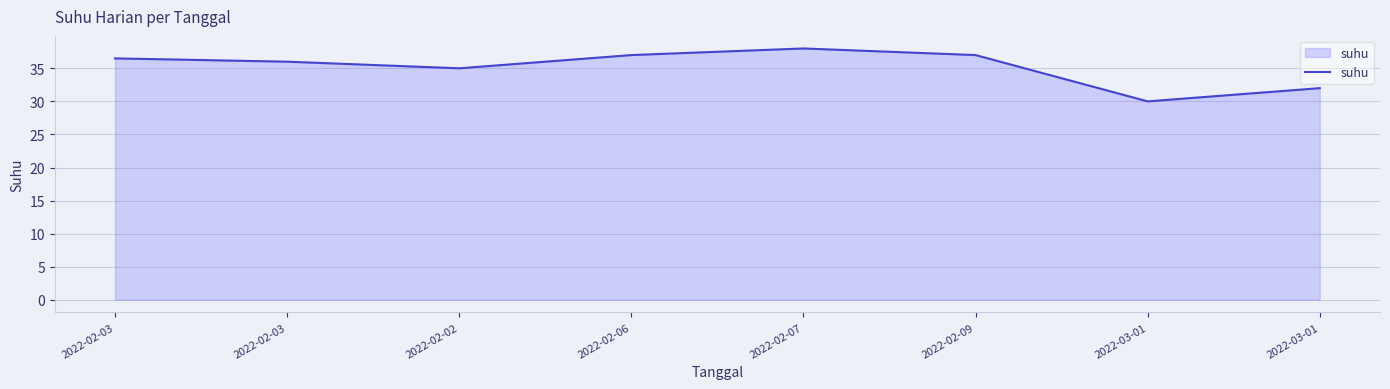

At which category does the data reach its first local valley?

2022-02-02